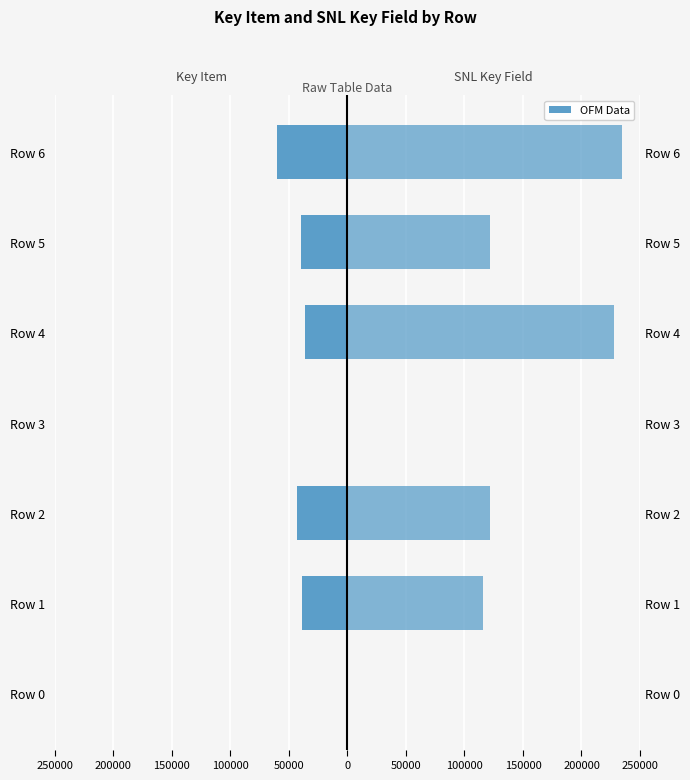

Rank the series by their average value, from lowest to highest.

Key Item, SNL Key Field